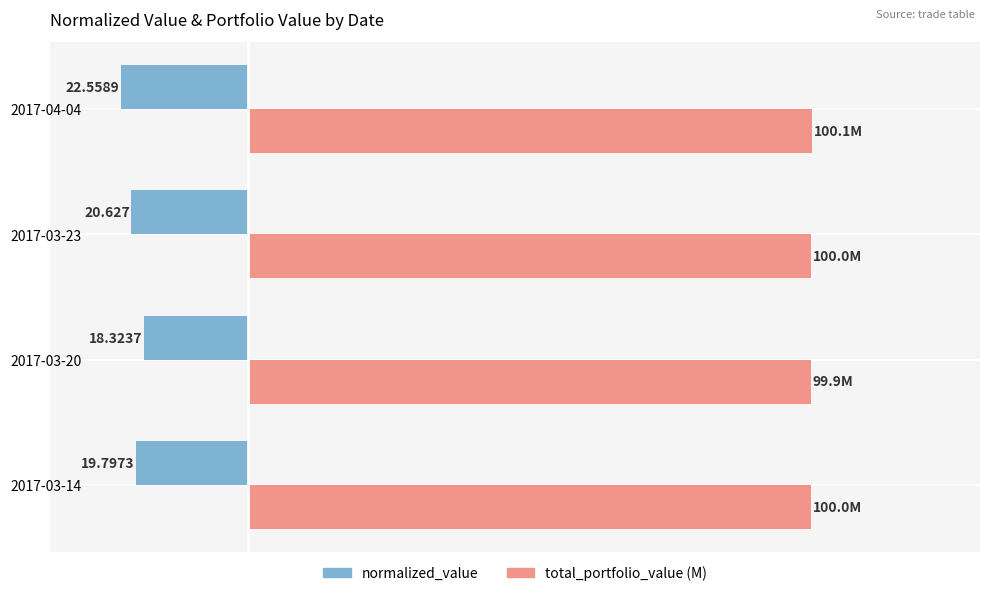

What is the value of the normalized_value bar at the 3rd from the left?

-20.6